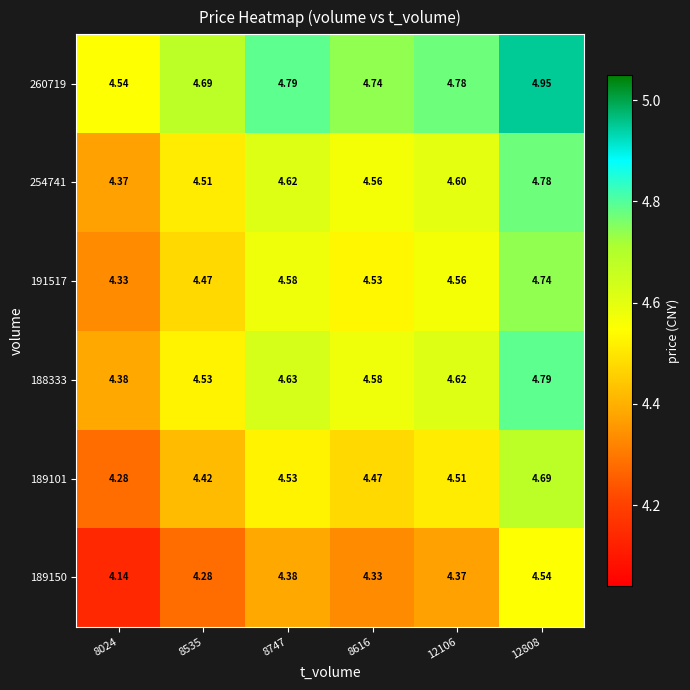

Is the value of 188333 at 8747 greater than the value of 260719 at 8535?

No